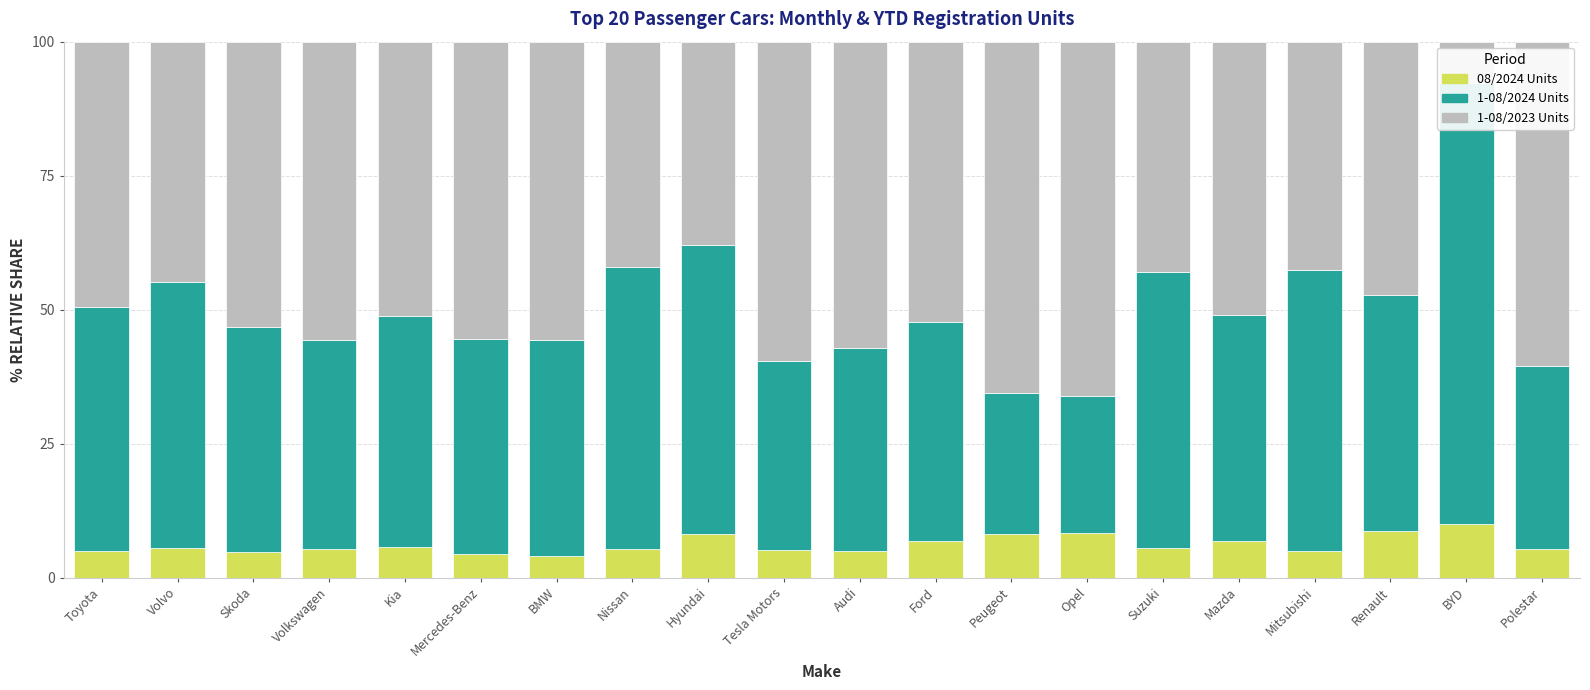

What is the total value across all series at Audi?

100.0